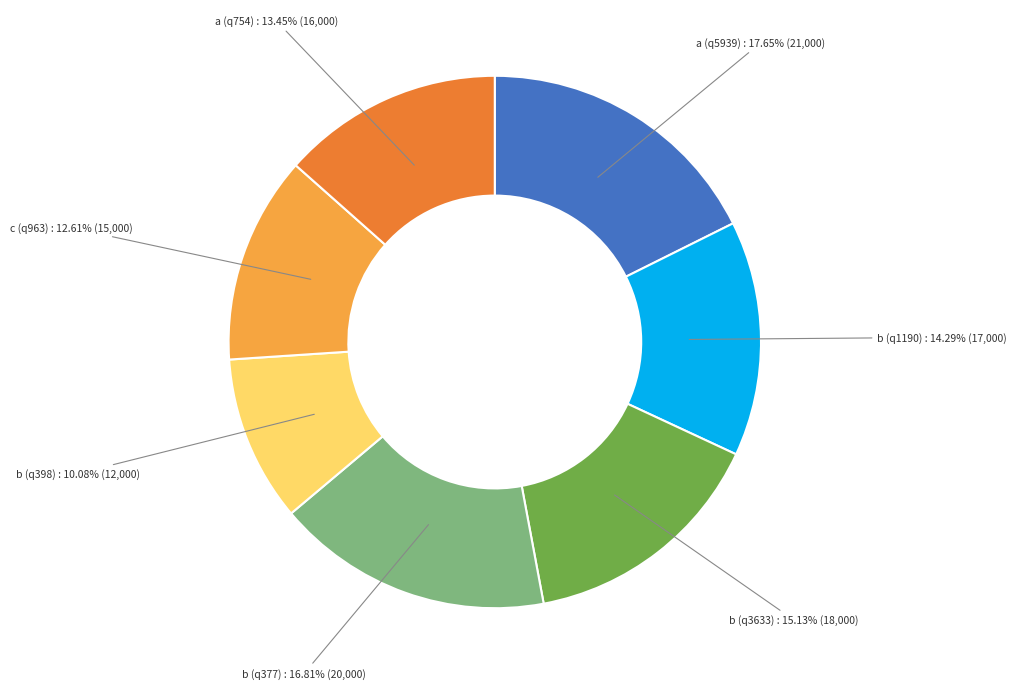

To the nearest percent, what is the difference between the b (q377) and c (q963) slice percentages?

4%